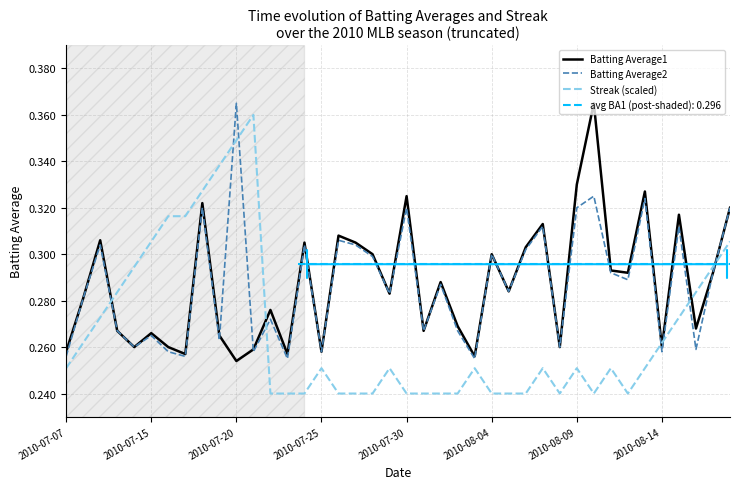

True or false: Batting Average2 and Streak (scaled) intersect in this chart.

True